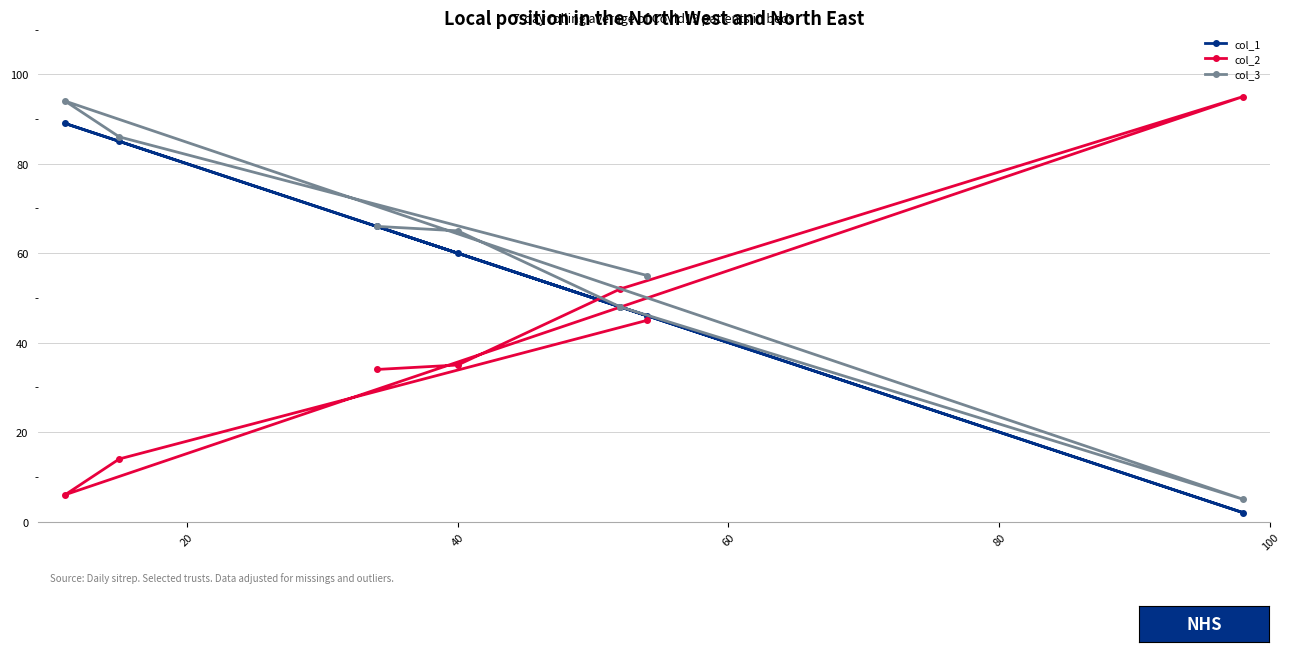

Reading left to right, extract all data points from this chart.

col_1: 89	85	66	60	48	46	2
col_2: 6	14	34	35	52	45	95
col_3: 94	86	66	65	48	55	5